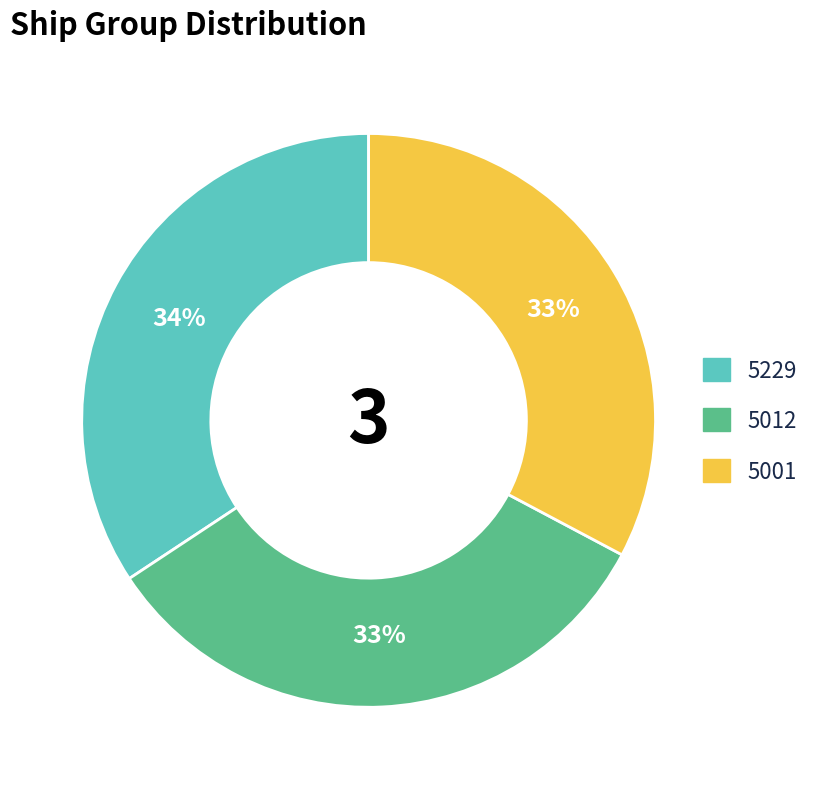

To the nearest percent, what portion does 5012 represent?

33%